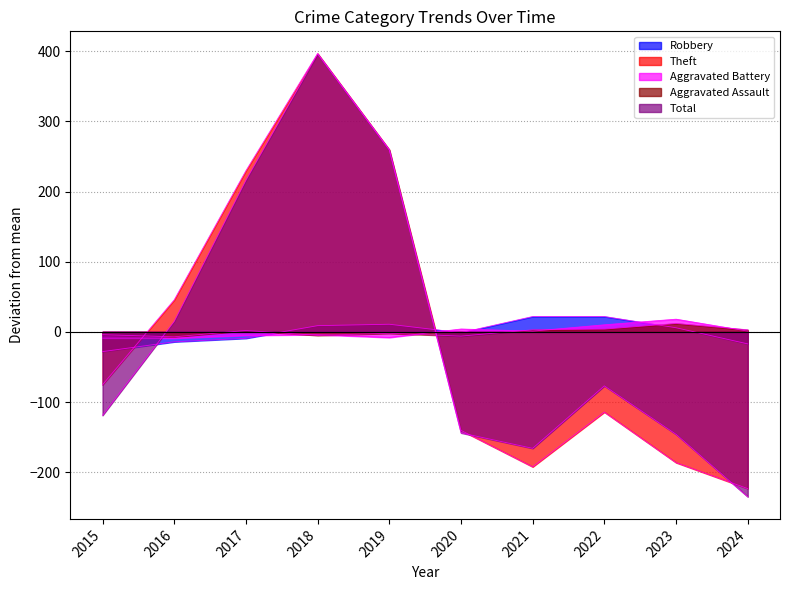

What are all the series names shown in the legend?

Robbery, Theft, Aggravated Battery, Aggravated Assault, Total